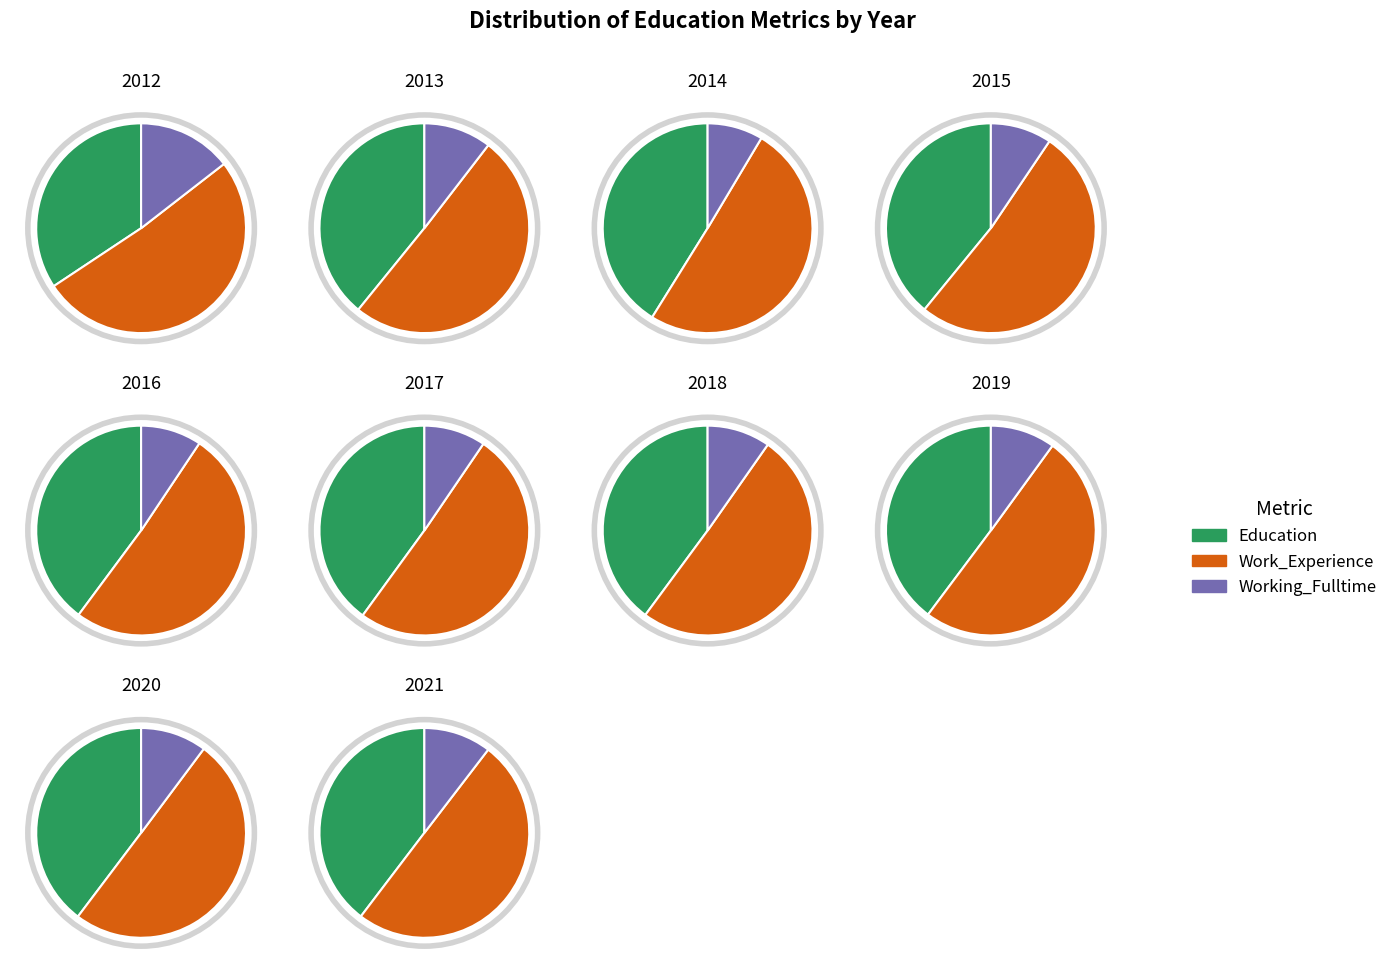

Is there any slice that represents more than half of the pie?

No